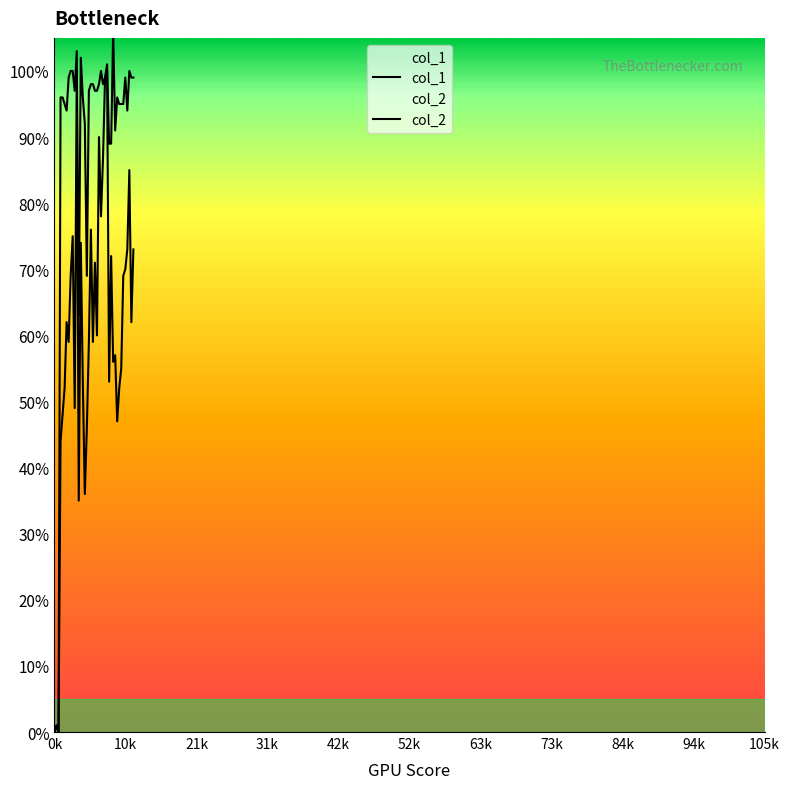

What is the difference between the maximum and minimum values in the col_2 series?

1.1